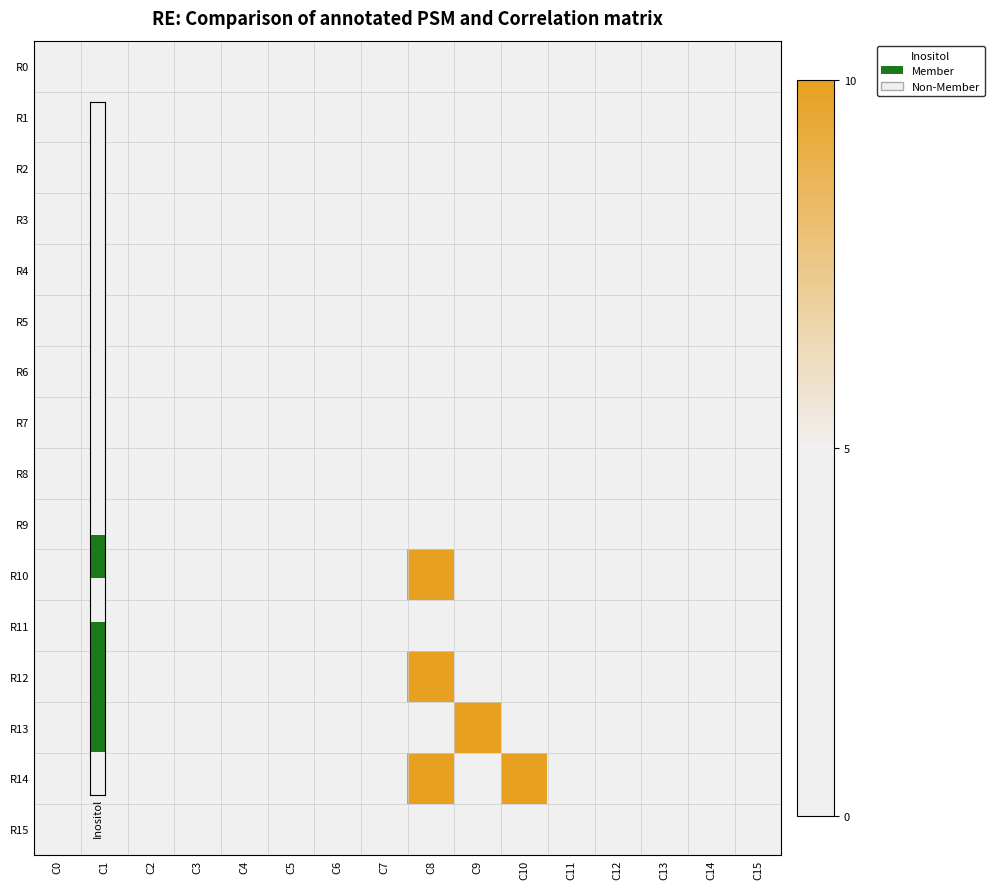

Between C5 and C7, which series saw the biggest shift?

R0